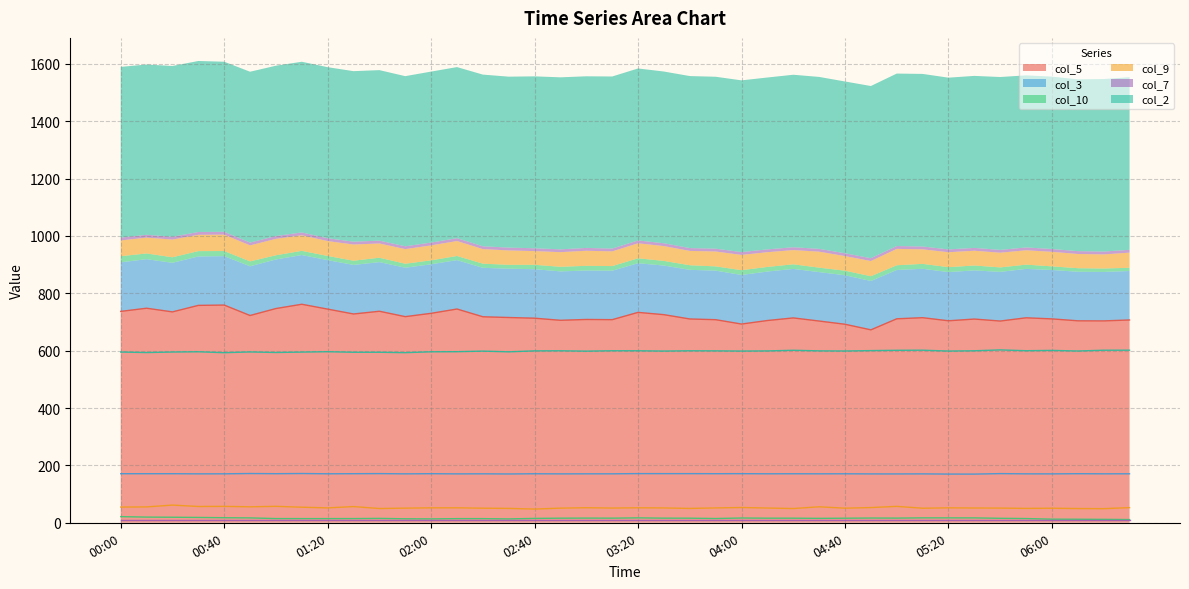

At which category does col_3 reach its first local peak?

00:50